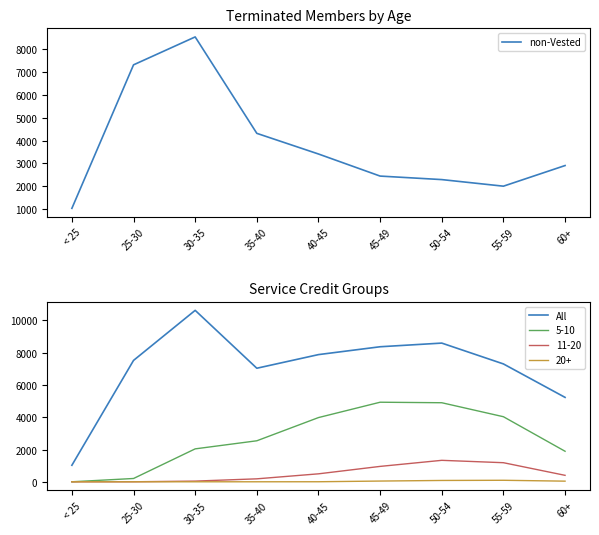

How many data points in All are above 7525?

4